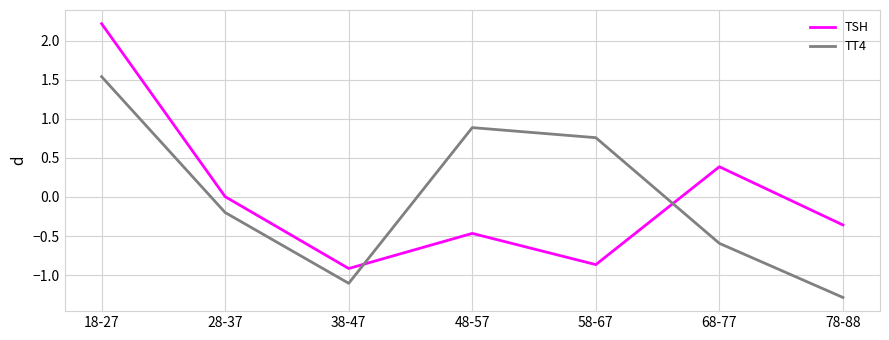

Between 28-37 and 48-57, which series saw the biggest shift?

TT4